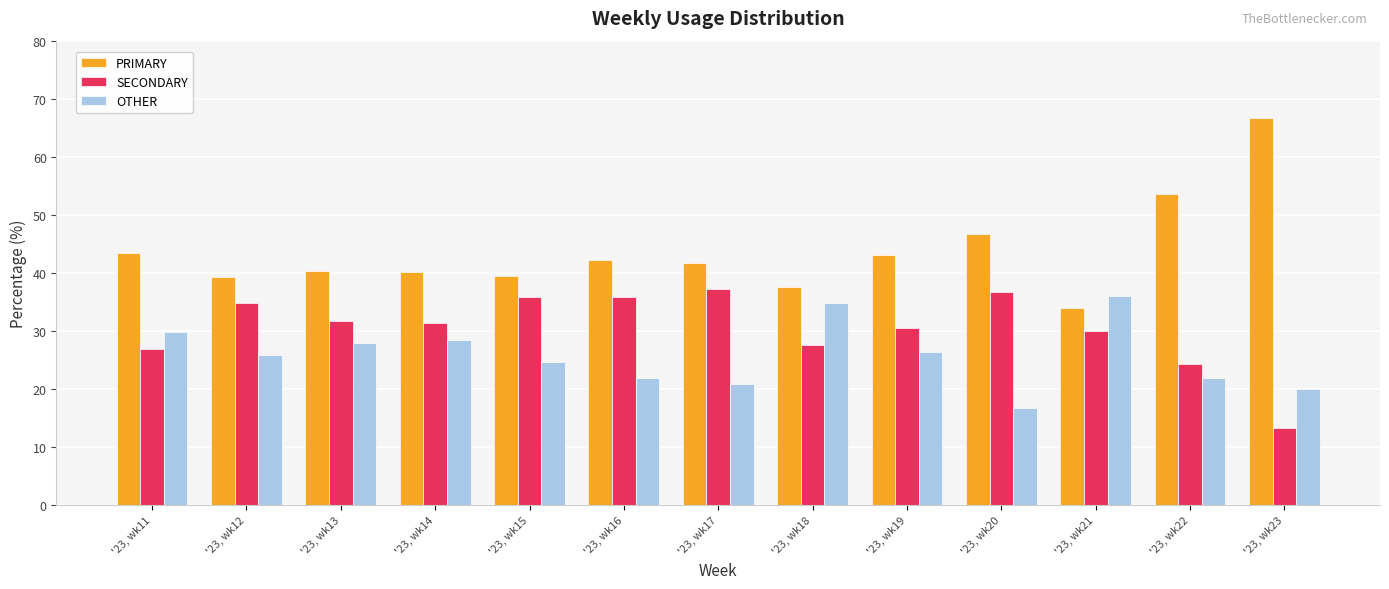

What is the total value across all series at '23, wk12?

100.0